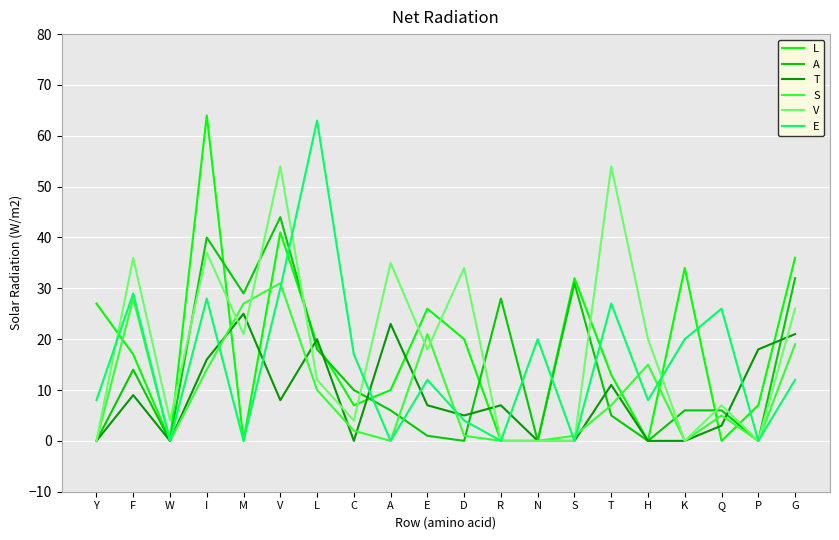

True or false: L has a value of 19 at Y.

False